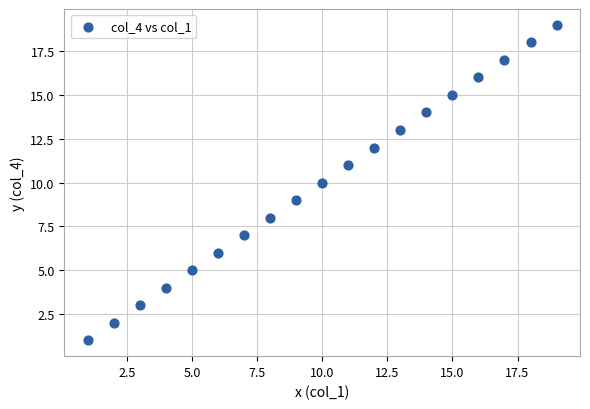

What is the range of Y values (max minus min)?

18